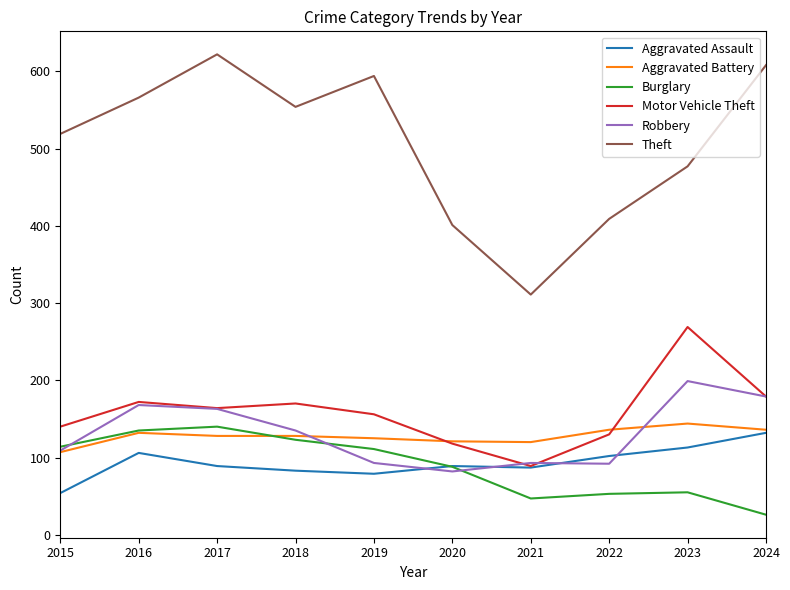

Which series has the largest total across all categories?

Theft